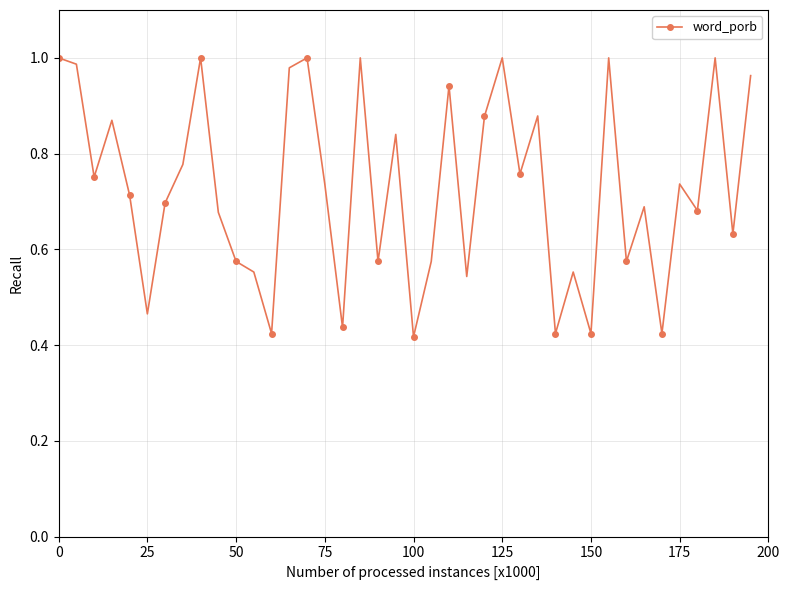

Count the number of categories in the chart.

40